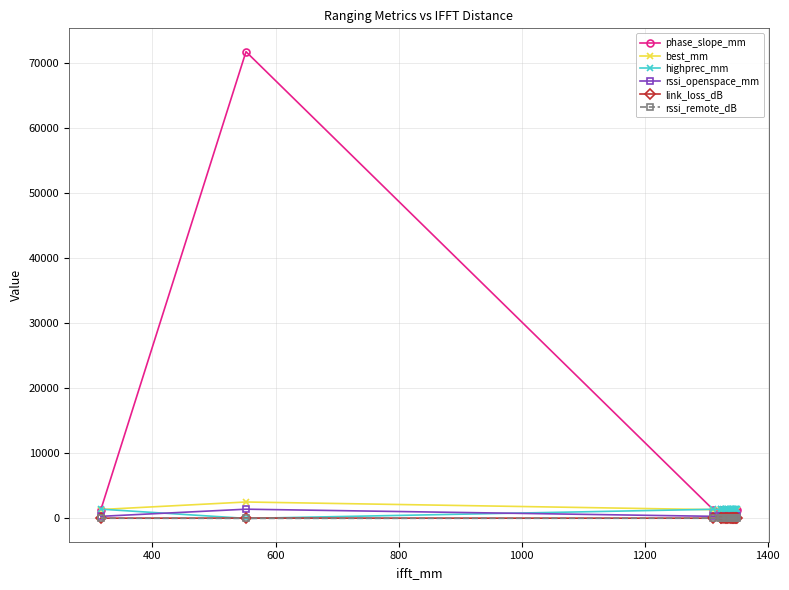

Which series has the largest total across all categories?

phase_slope_mm